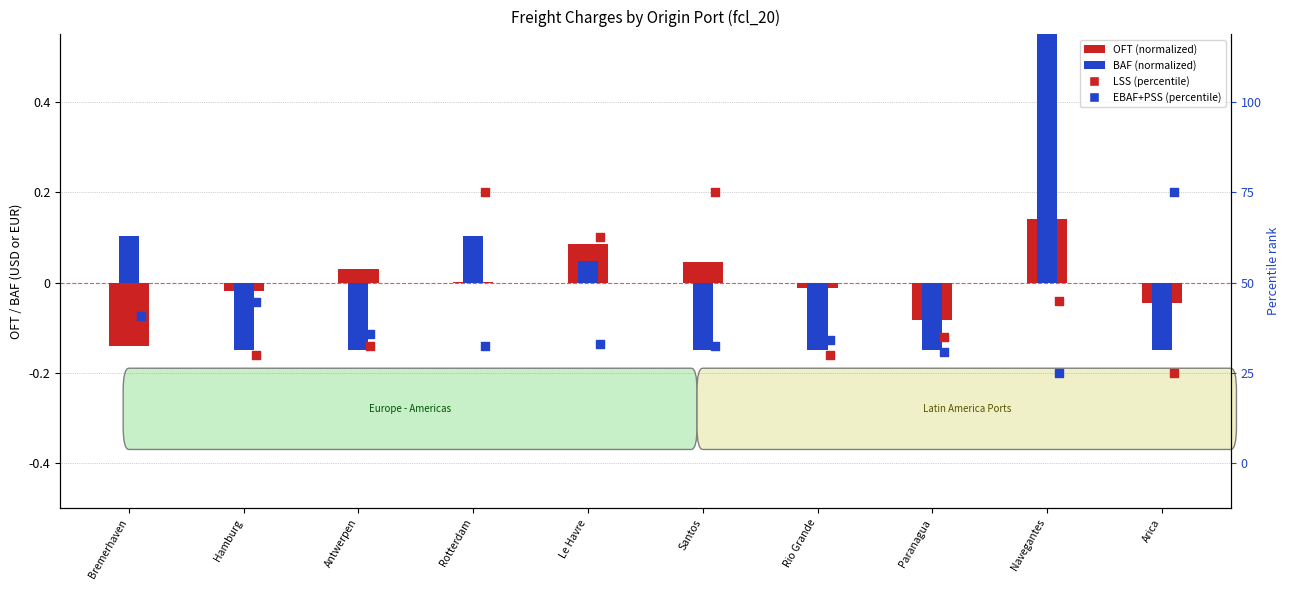

Is the value of LSS (percentile) at Bremerhaven greater than the value of OFT (normalized) at Rio Grande?

No